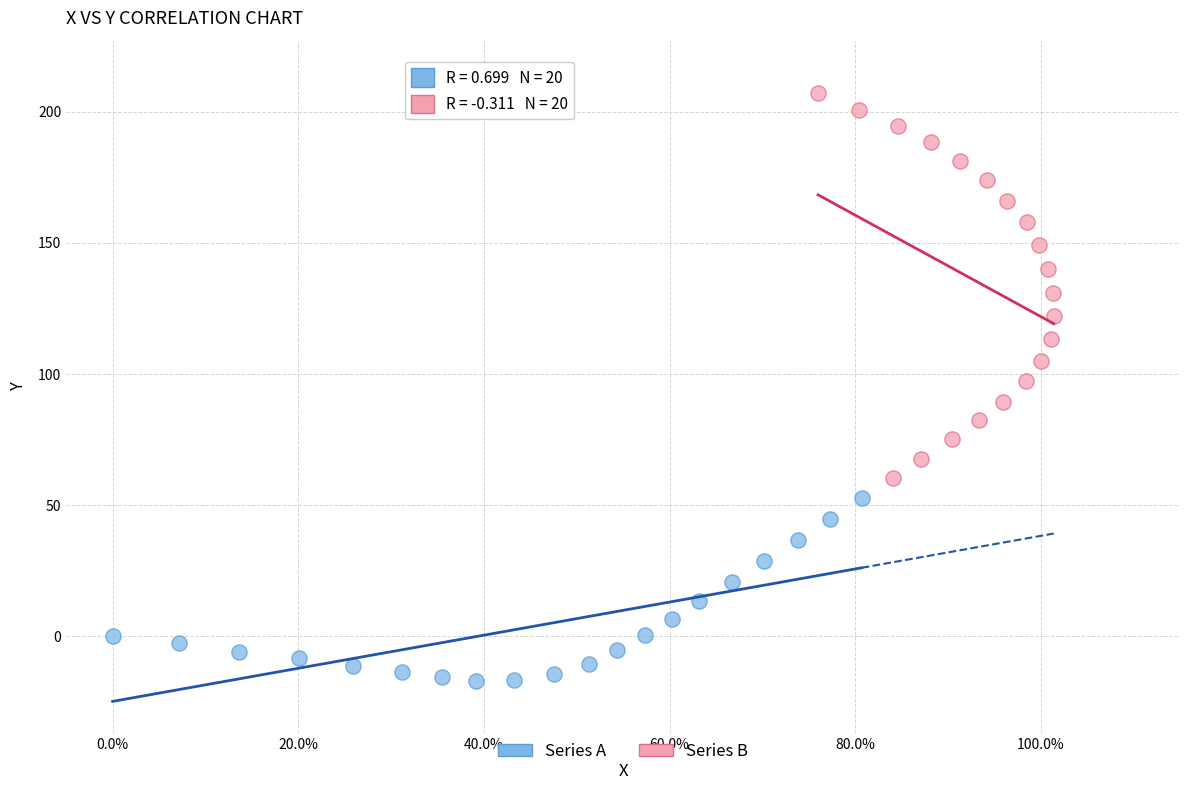

What are all the series names shown in the legend?

Series A, Series B